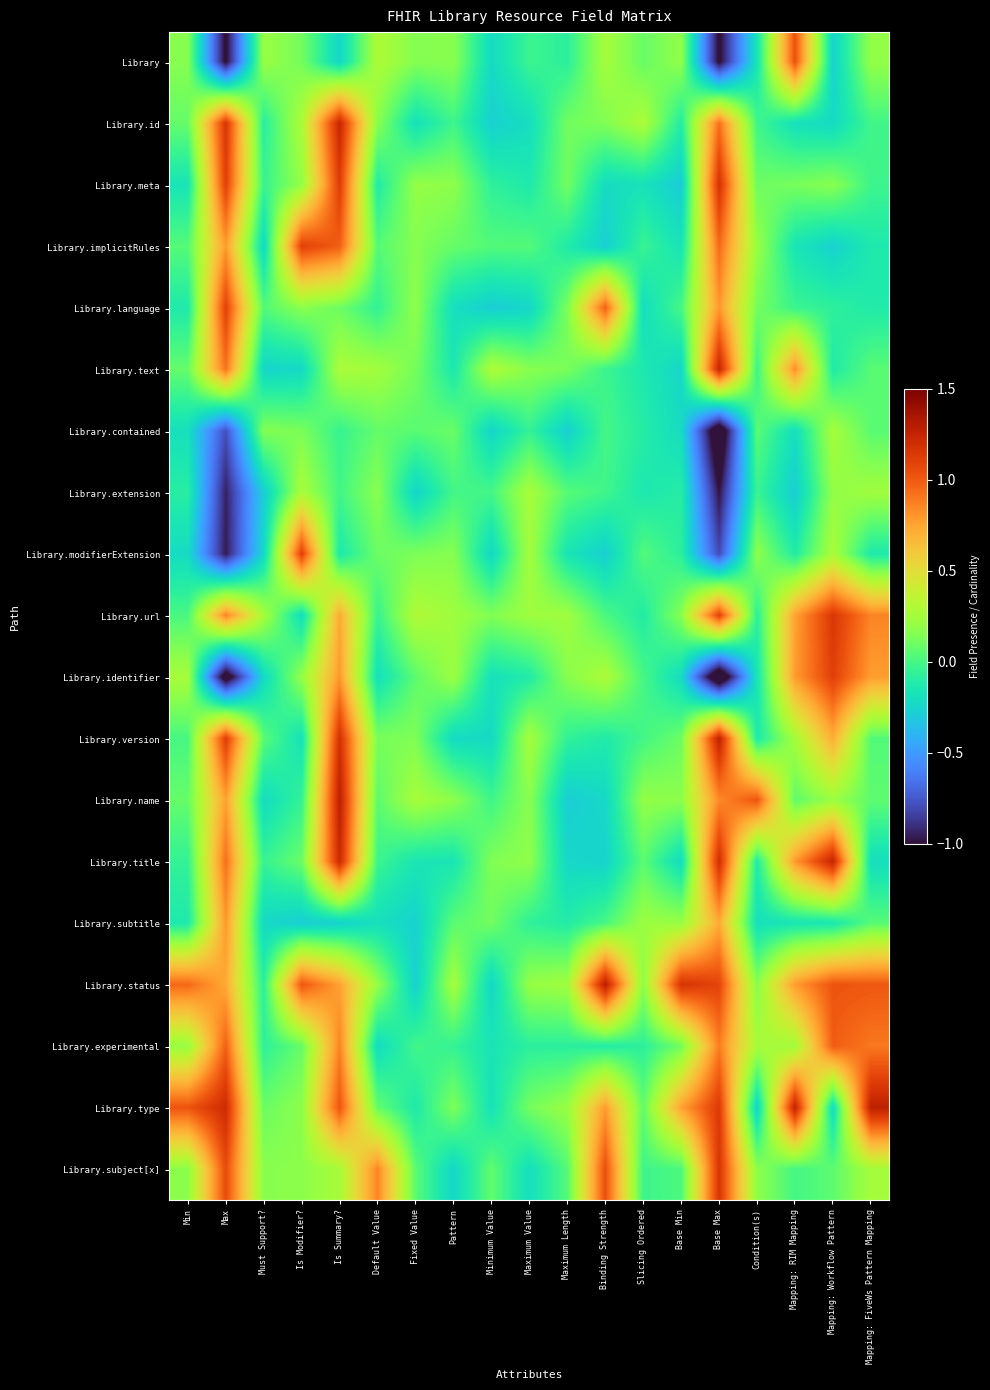

At which category is the sum across all series the highest?

Is Summary?